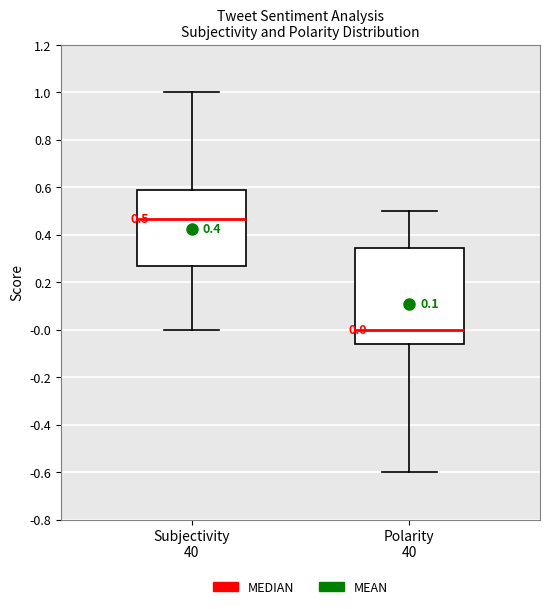

Which box has the highest median line?

Subjectivity 40